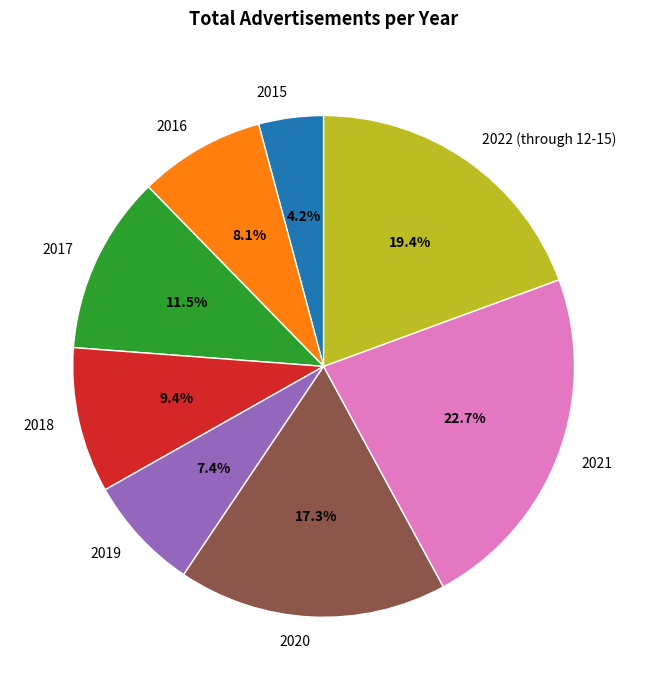

Which category has the smallest portion of the pie?

2015